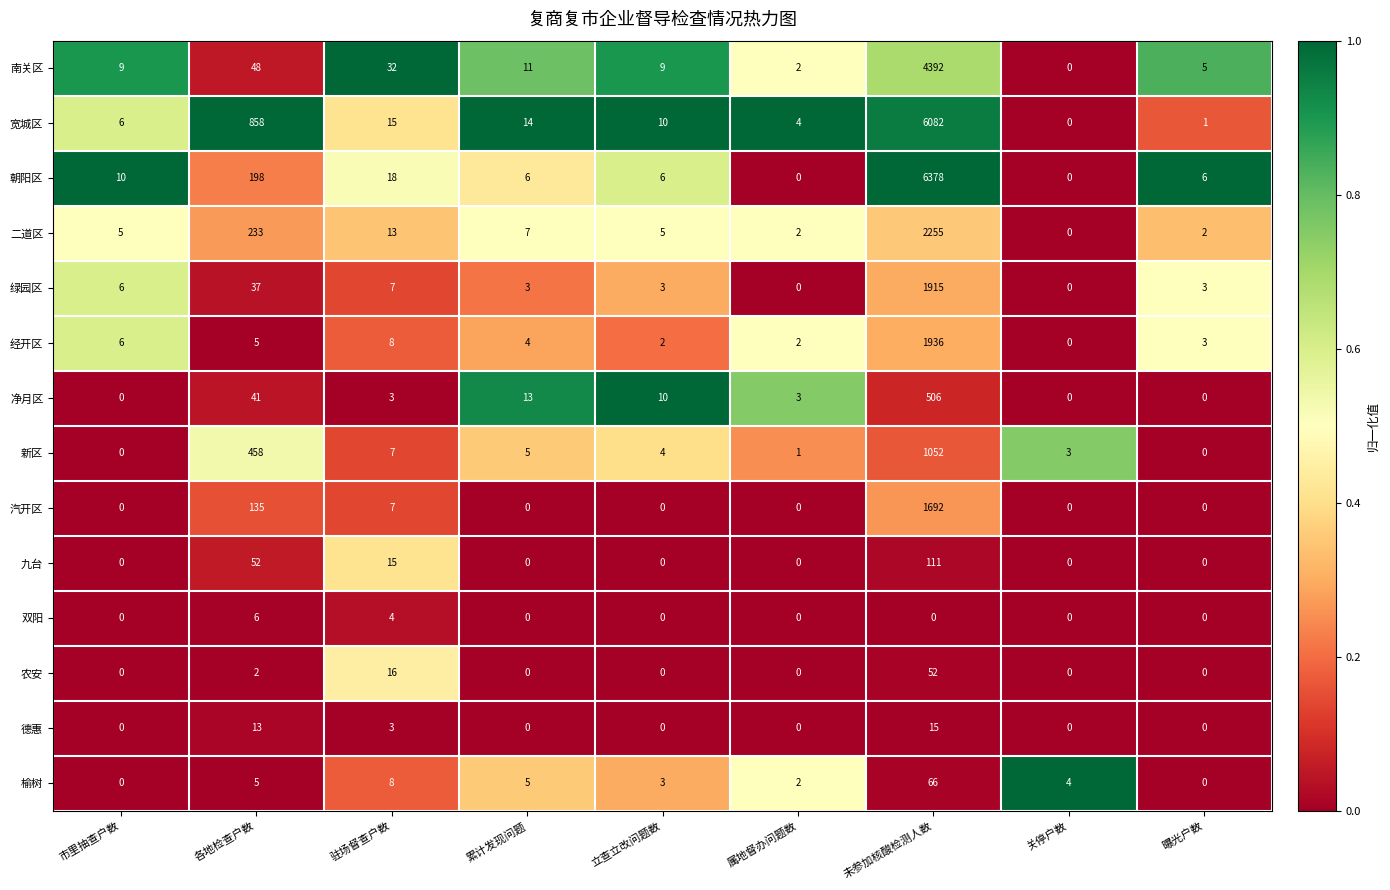

The value of 朝阳区 at 驻场督查户数 is 18. True or false?

True